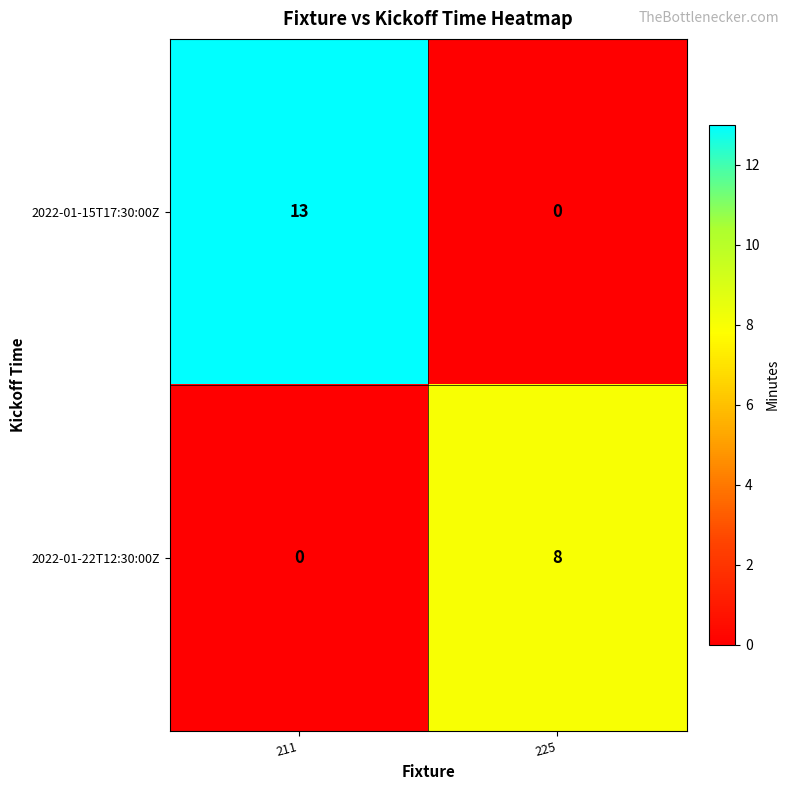

At which label does 2022-01-22T12:30:00Z reach its minimum?

211